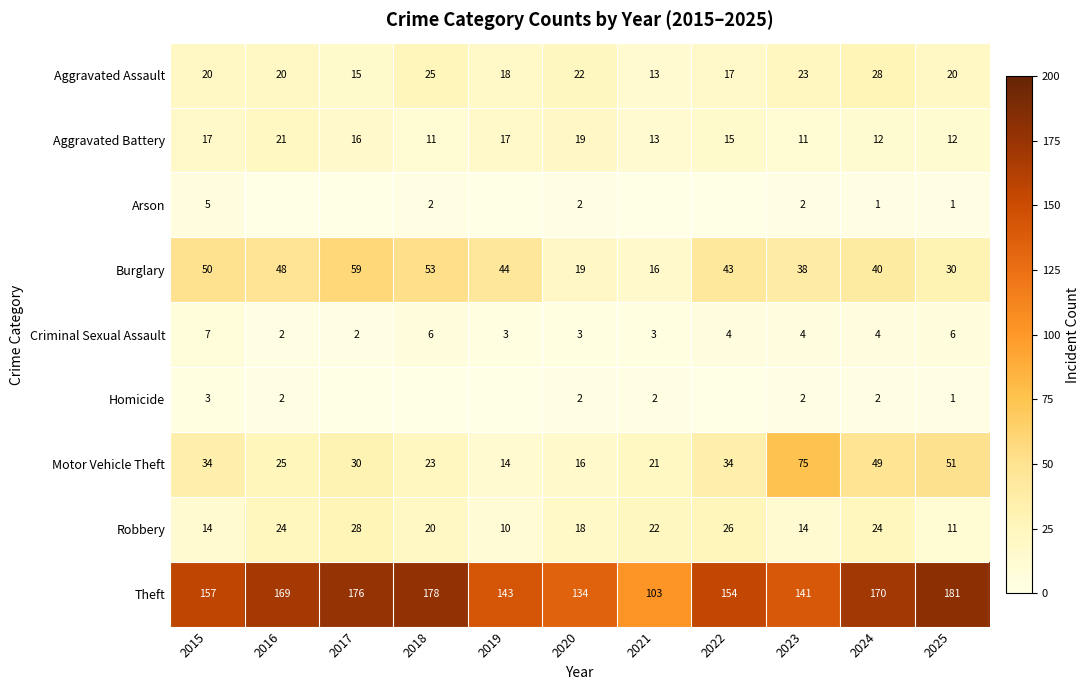

What is the total value across all series at 2023?

310